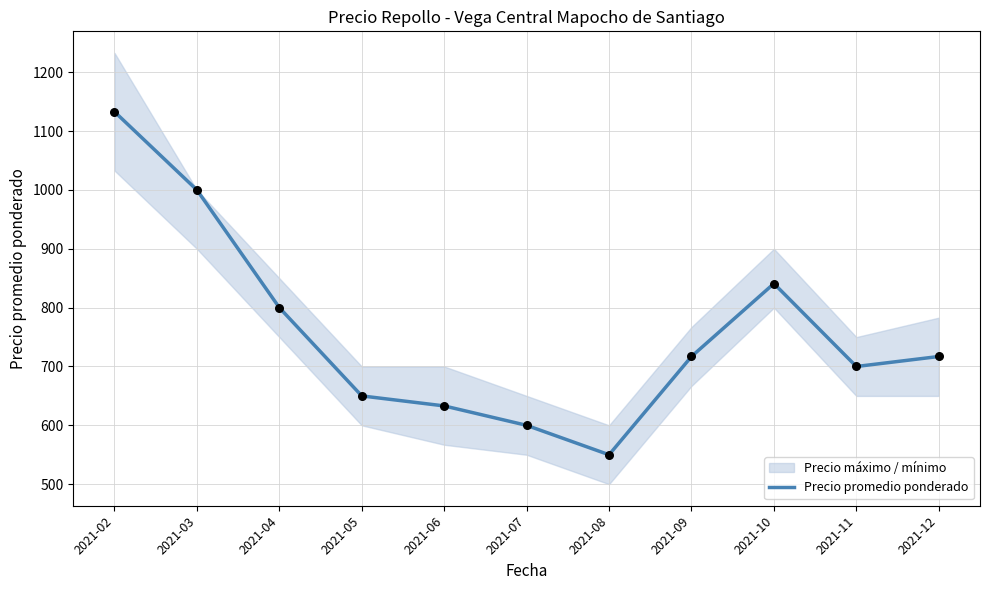

Between 2021-10 and 2021-08, which is larger?

2021-10